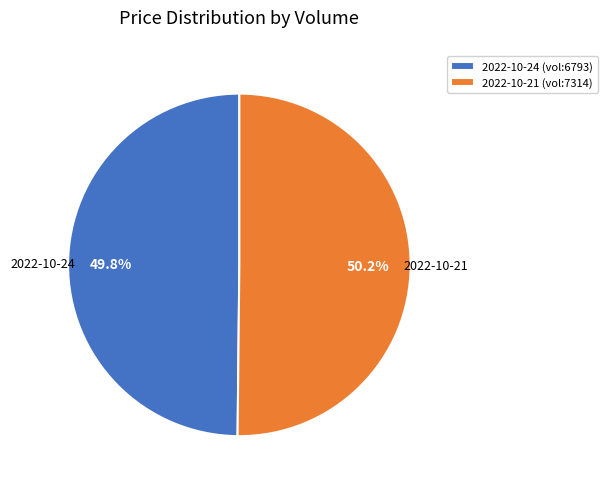

What portion of the pie excludes 2022-10-21 (vol:7314)?

49.8%